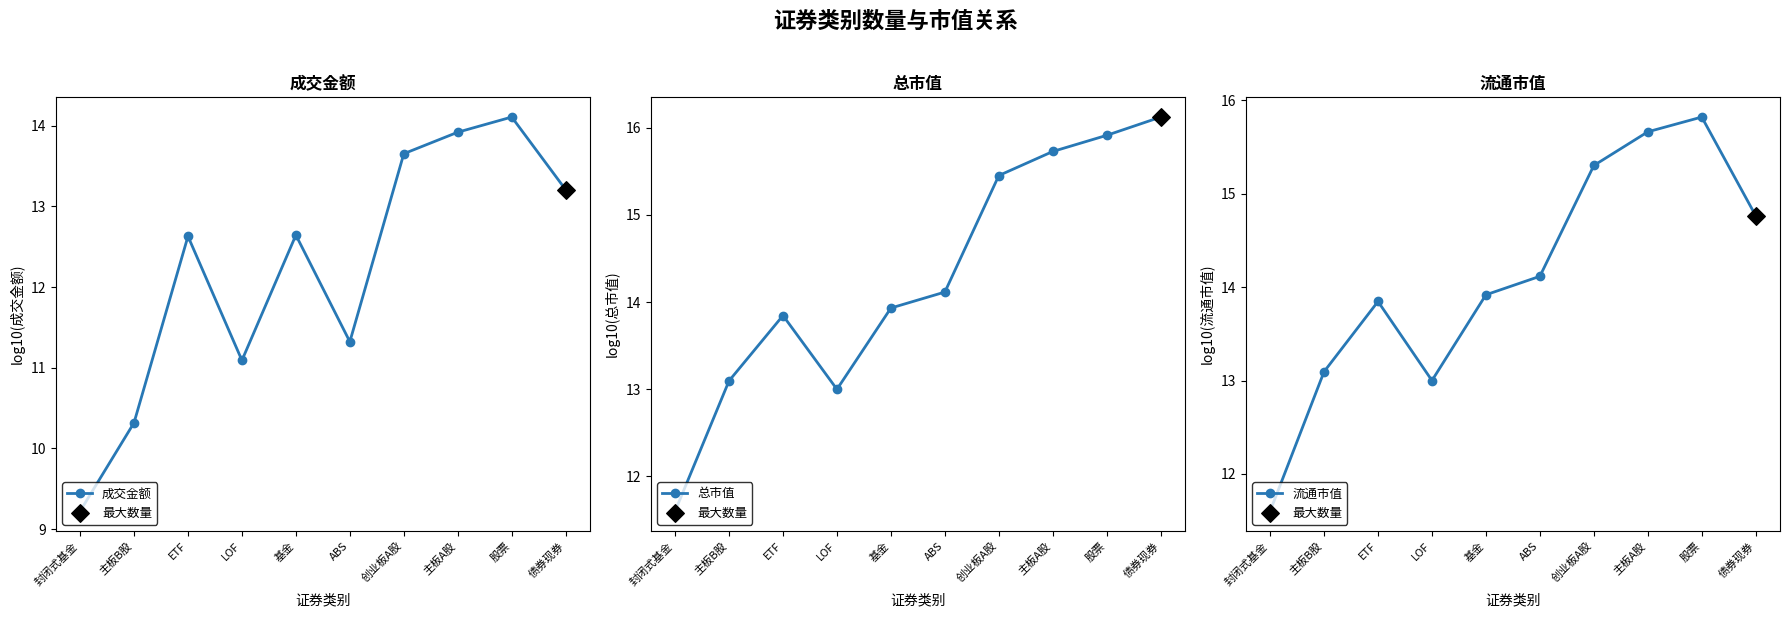

Which series reaches the maximum Y coordinate?

总市值